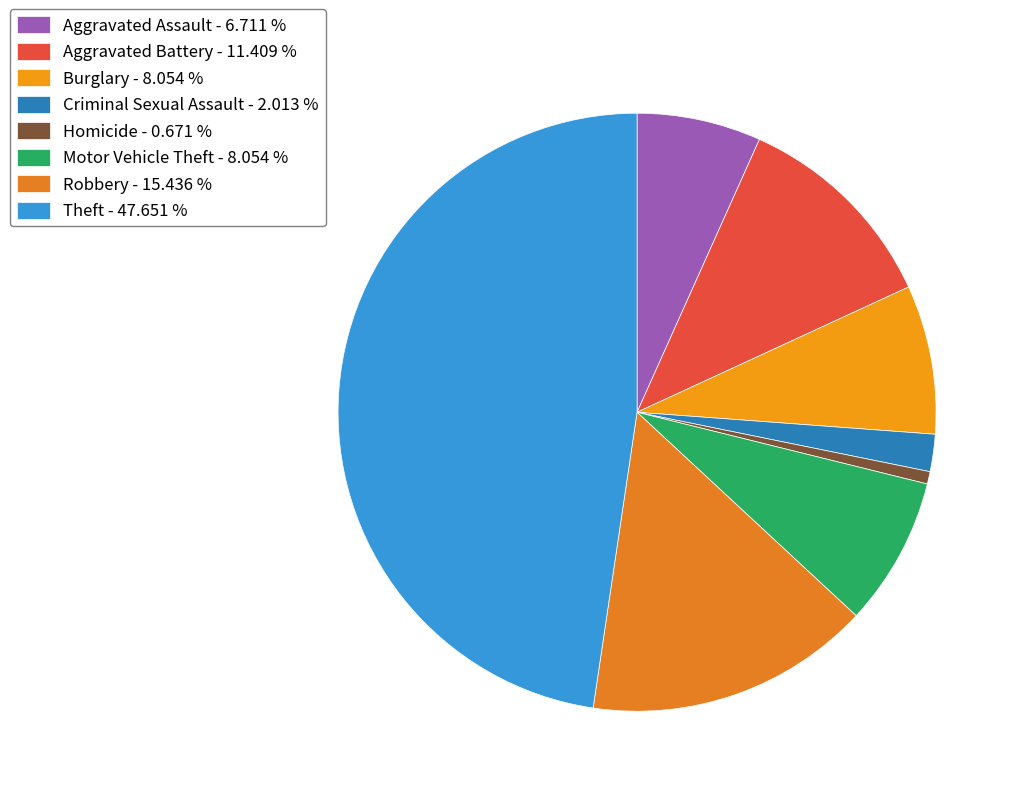

What is the largest slice in the pie chart?

Theft